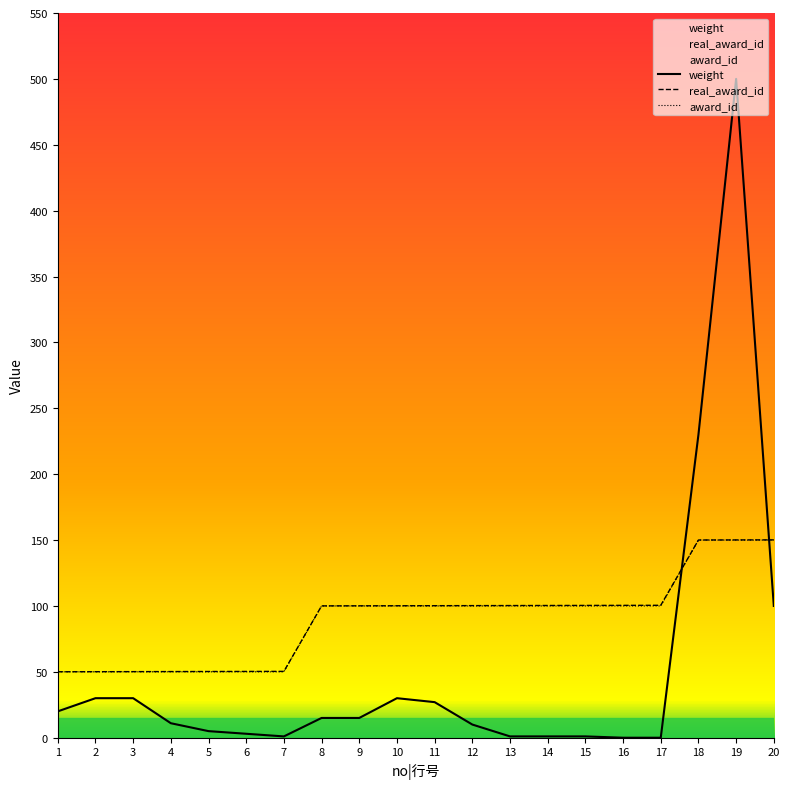

Reading left to right, extract all data points from this chart.

real_award_id: 50.0	50.1	50.1	50.2	50.2	50.3	50.4	100.0	100.1	100.2	100.2	100.2	100.3	100.3	100.4	100.5	100.5	150.1	150.1	150.2
weight: 20.0	30.0	30.0	11.0	5.0	3.0	1.0	15.0	15.0	30.0	27.0	10.0	1.0	1.0	1.0	0.0	0.0	230.0	500.0	100.0
award_id: 50.0	50.0	50.0	50.0	50.0	50.0	50.0	100.0	100.0	100.0	100.0	100.0	100.0	100.0	100.0	100.0	100.0	150.0	150.0	150.0